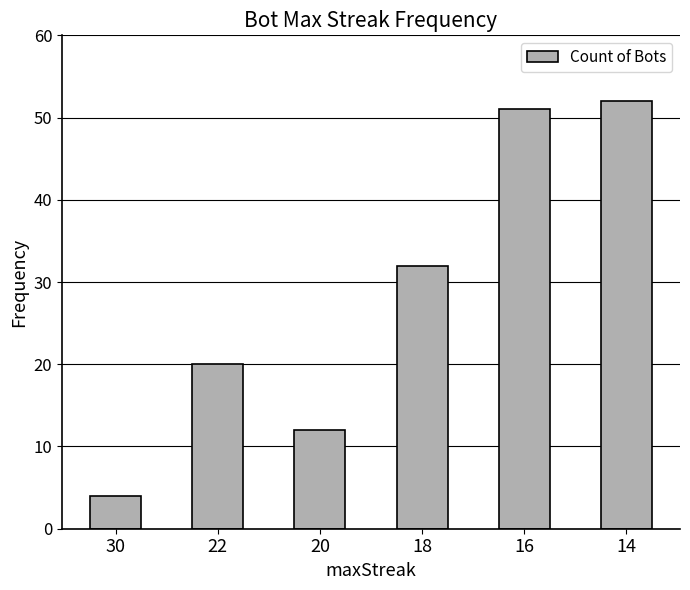

Where is the data nearest to the value 28?

18